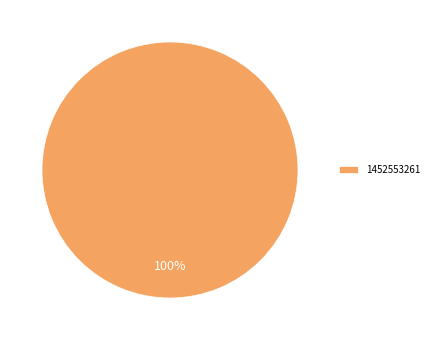

Which category accounts for the majority?

1452553261